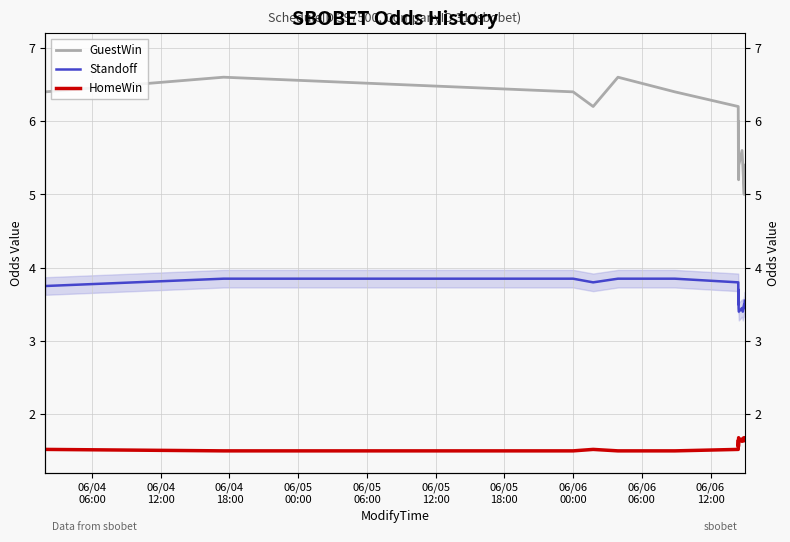

What is the smallest value displayed?

1.5